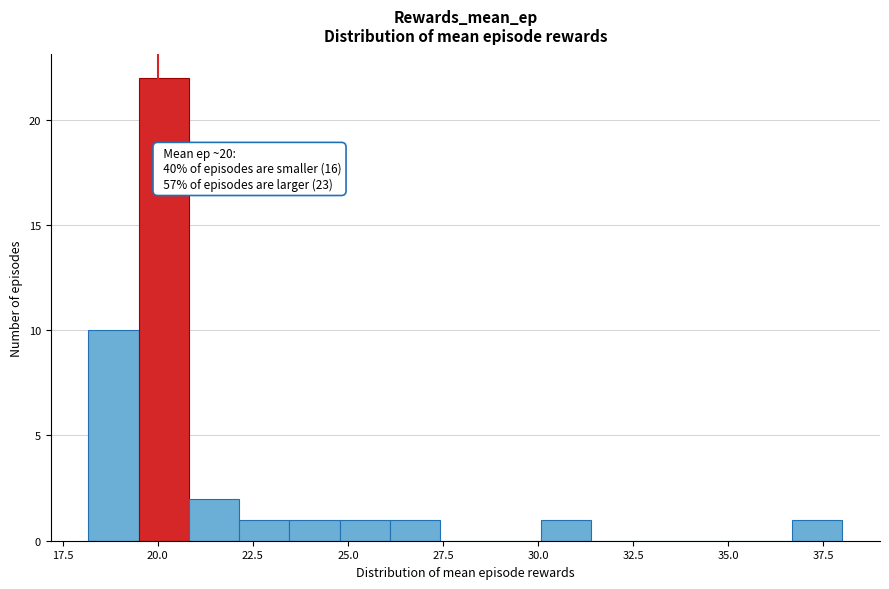

Around what value on the x-axis is the tallest bar? Give the approximate position of its centre, as read against the axis.

20.0